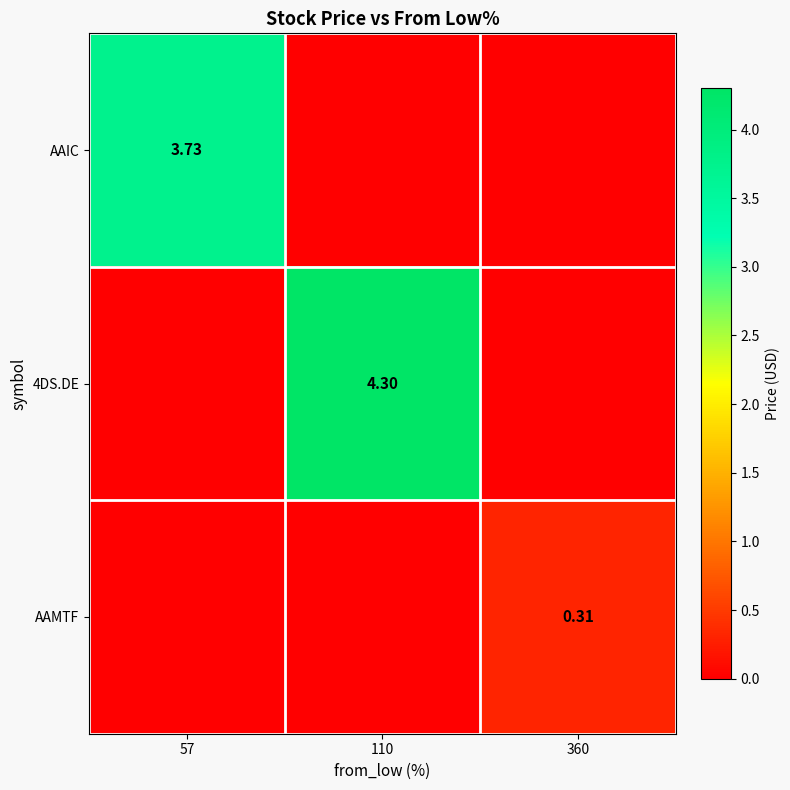

What is the difference between the highest and lowest values at 57?

3.7